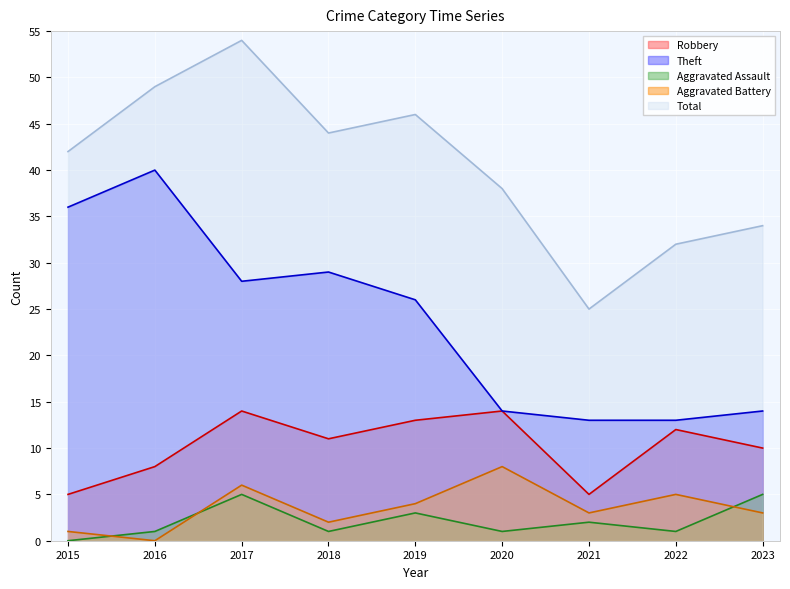

Which has a higher value, 2018 or 2022?

2022